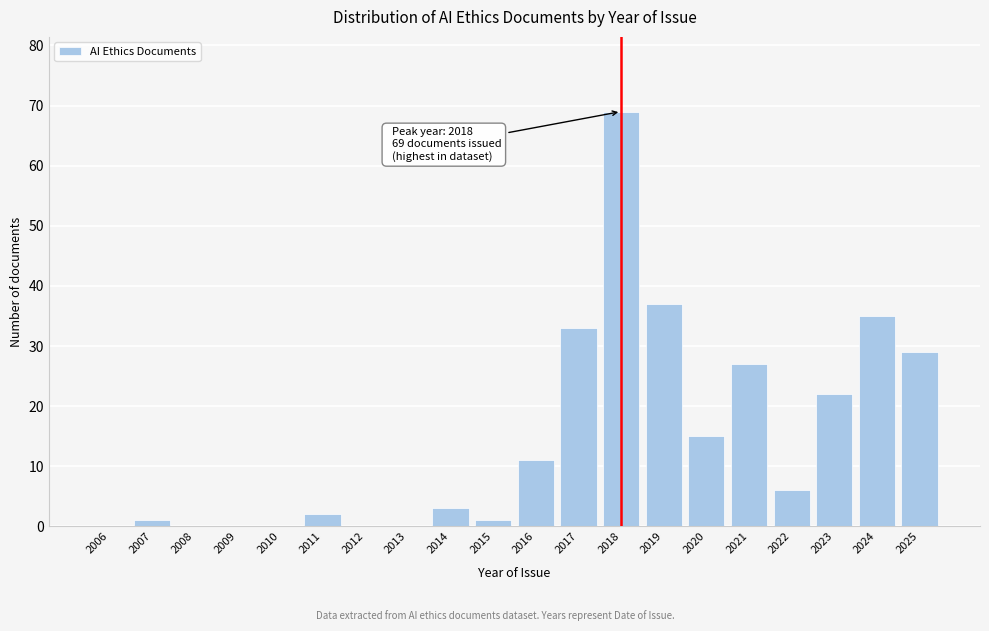

Reading right to left, list all the values displayed in this chart.

2025=29	2024=35	2023=22	2022=6	2021=27	2020=15	2019=37	2018=69	2017=33	2016=11	2015=1	2014=3	2013=0	2012=0	2011=2	2010=0	2009=0	2008=0	2007=1	2006=0